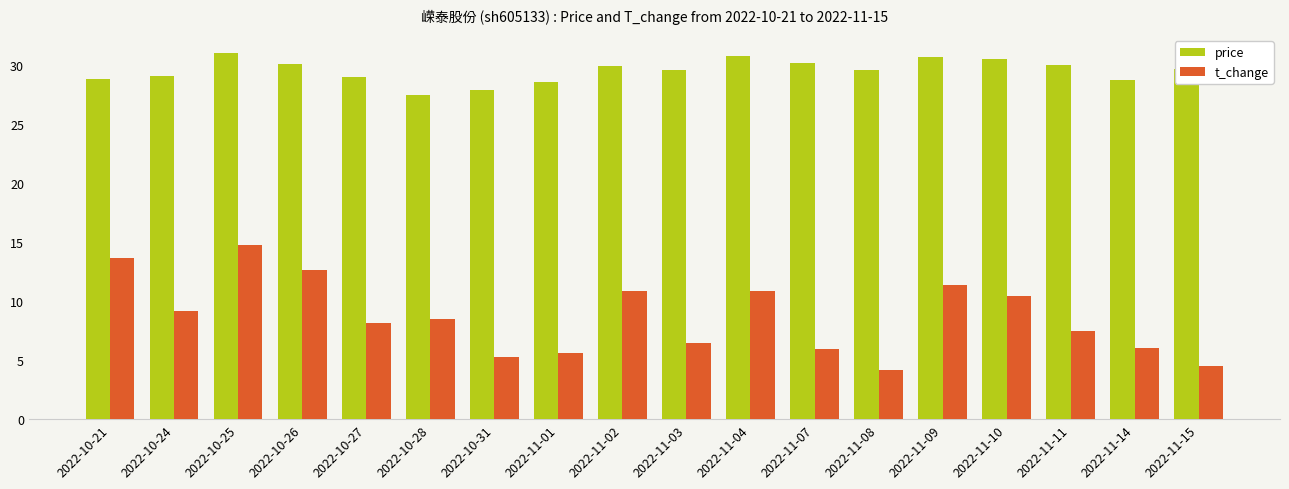

How many distinct data groups are displayed?

2